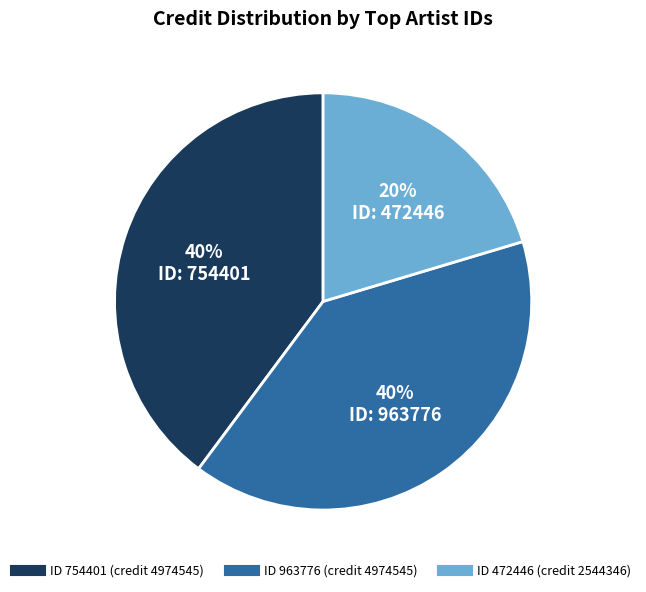

Does any single category account for the majority?

No